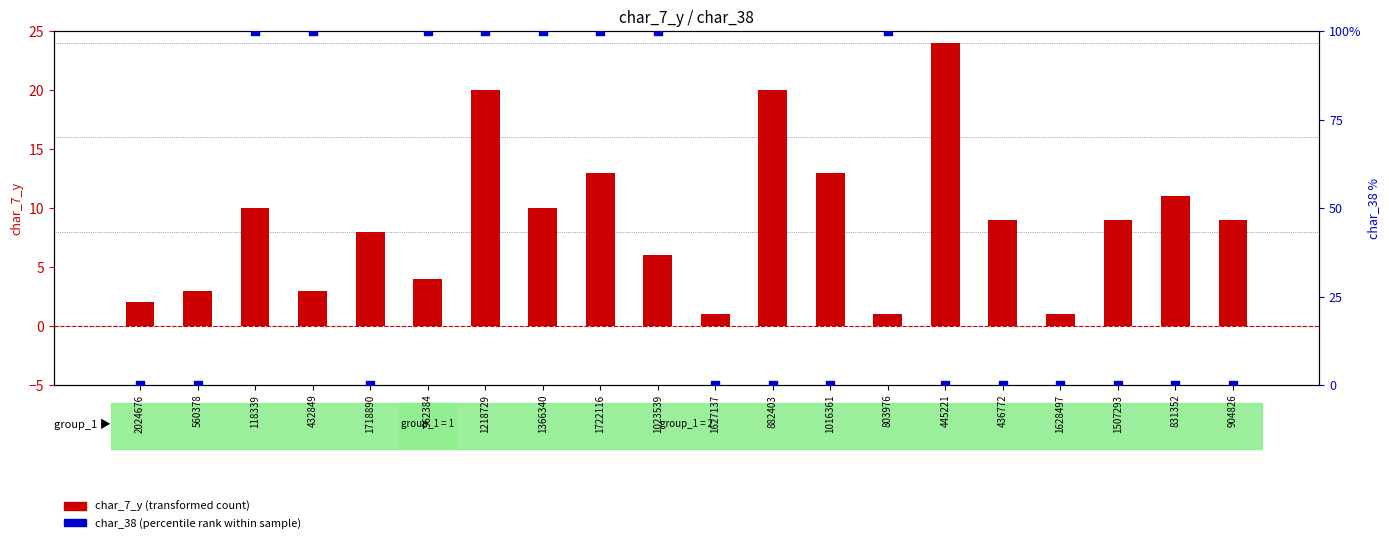

At how many categories does at least one series exceed 20?

1